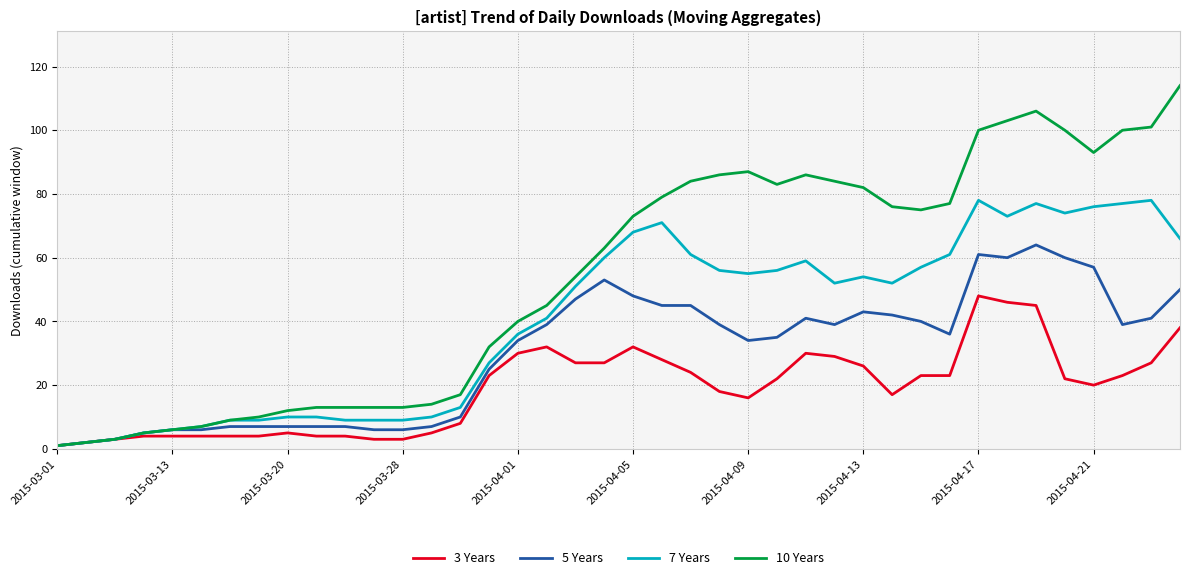

Which series has the widest spread of values?

10 Years